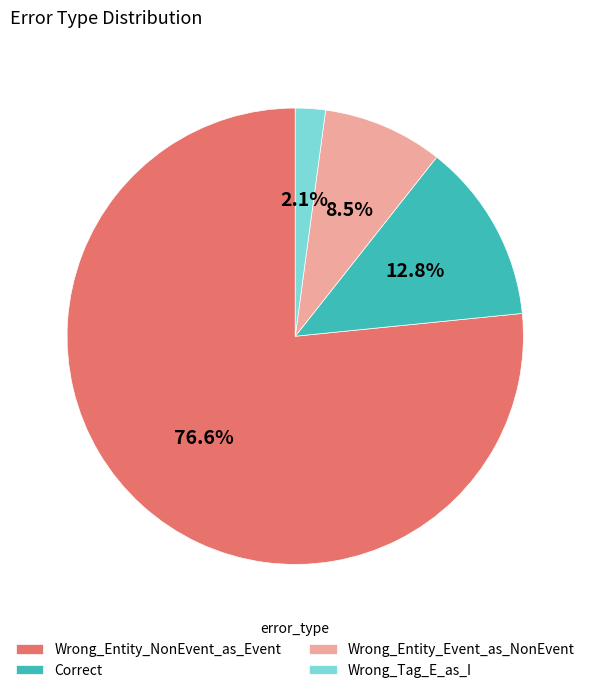

Rank the categories by value from highest to lowest.

Wrong_Entity_NonEvent_as_Event, Correct, Wrong_Entity_Event_as_NonEvent, Wrong_Tag_E_as_I